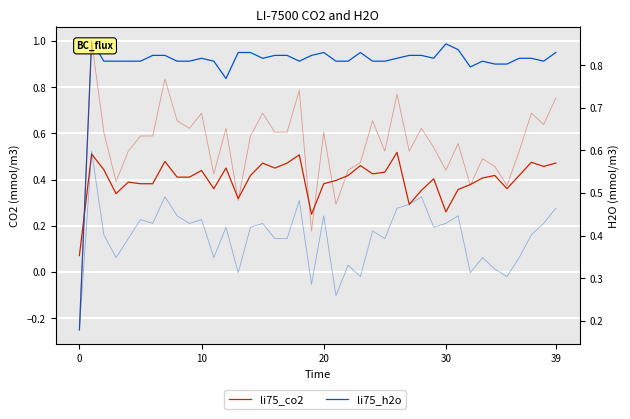

What is the average value of the li75_h2o series?

0.9